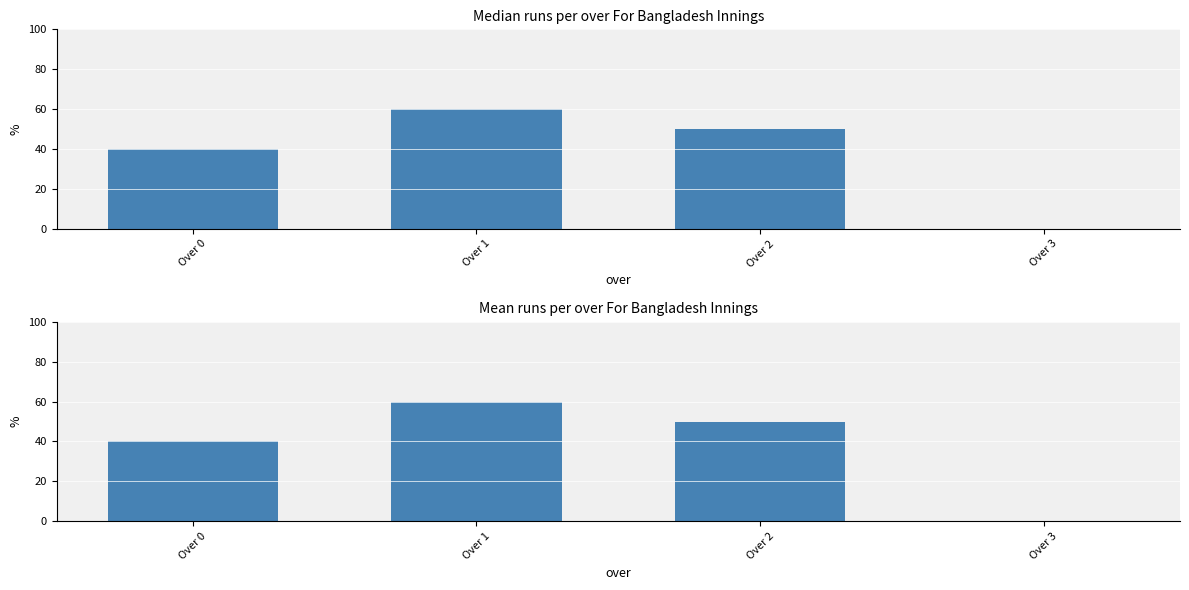

Does the chart contain any negative values?

No